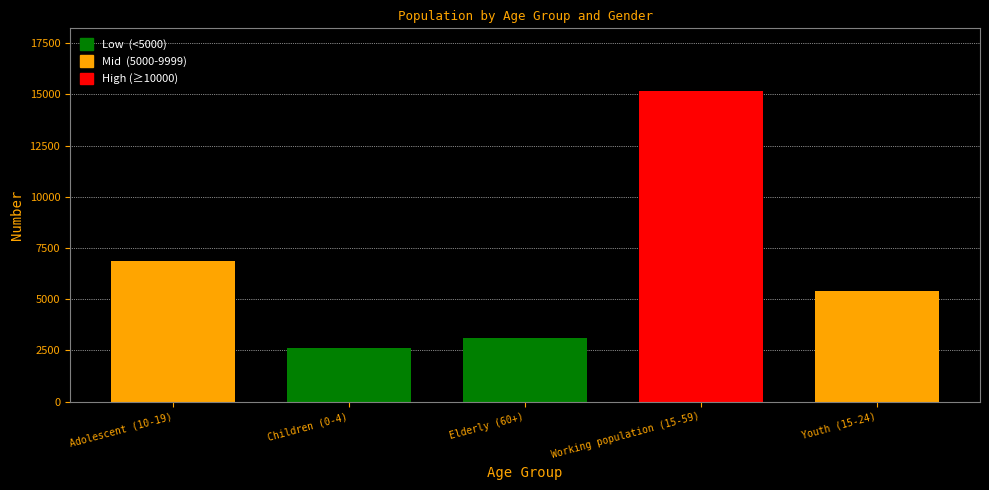

Reading left to right, list all the values displayed in this chart.

Female: Adolescent (10-19)=6867	Children (0-4)=2606	Elderly (60+)=3105	Working population (15-59)=15185	Youth (15-24)=5418
Male: Adolescent (10-19)=6867	Children (0-4)=2606	Elderly (60+)=3105	Working population (15-59)=15185	Youth (15-24)=5418